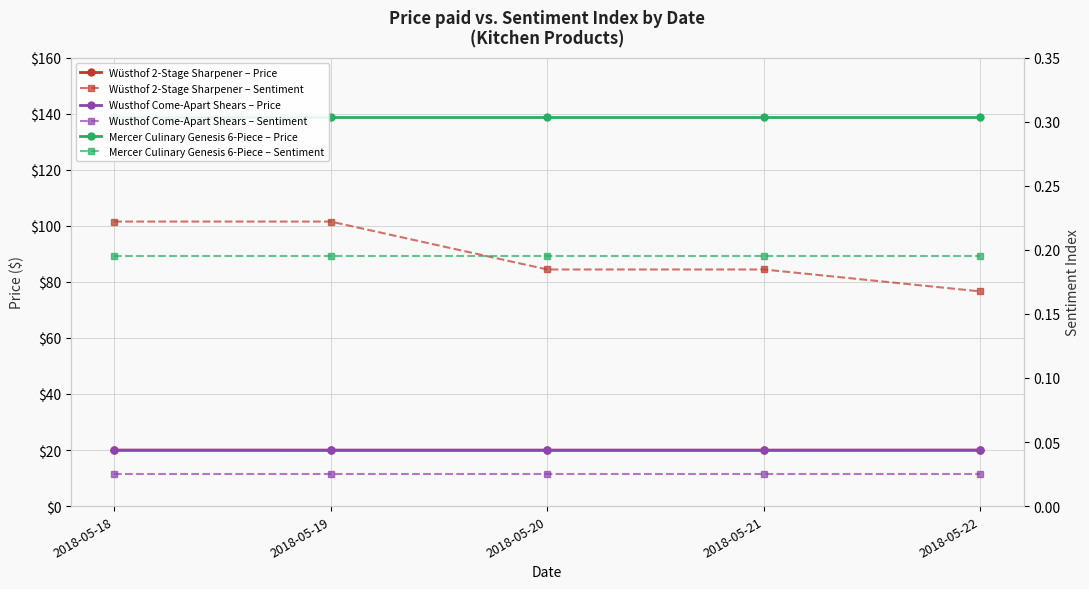

Between 2018-05-18 and 2018-05-22, which series saw the biggest shift?

Wüsthof 2-Stage Sharpener – Sentiment